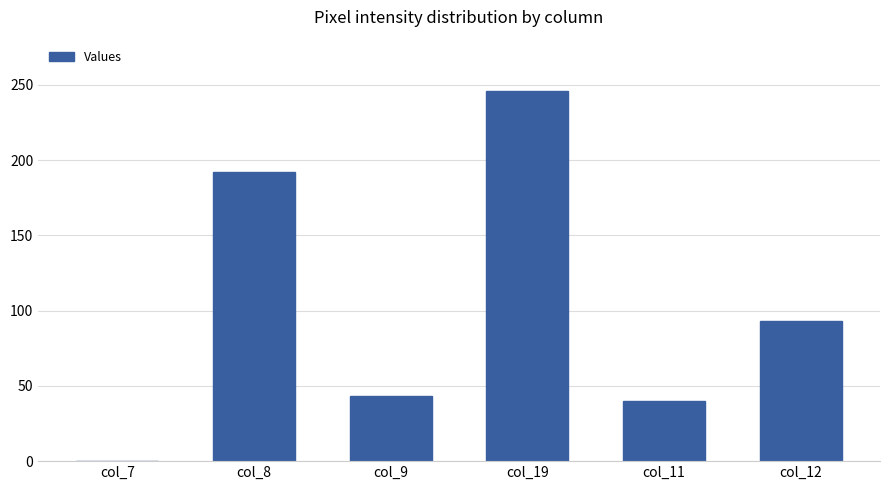

Count the number of categories in the chart.

6